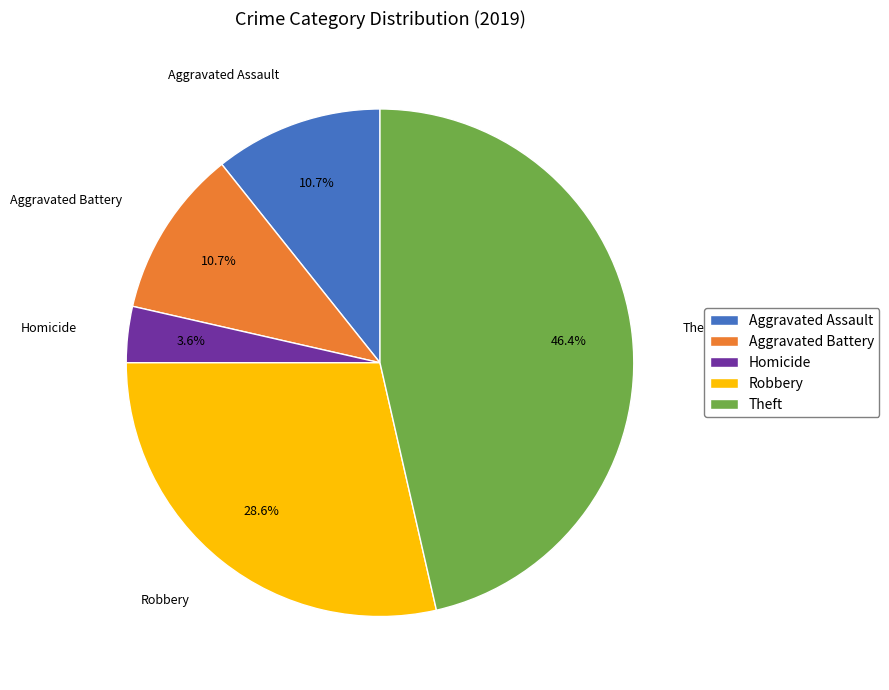

How many segments does this pie chart have?

5